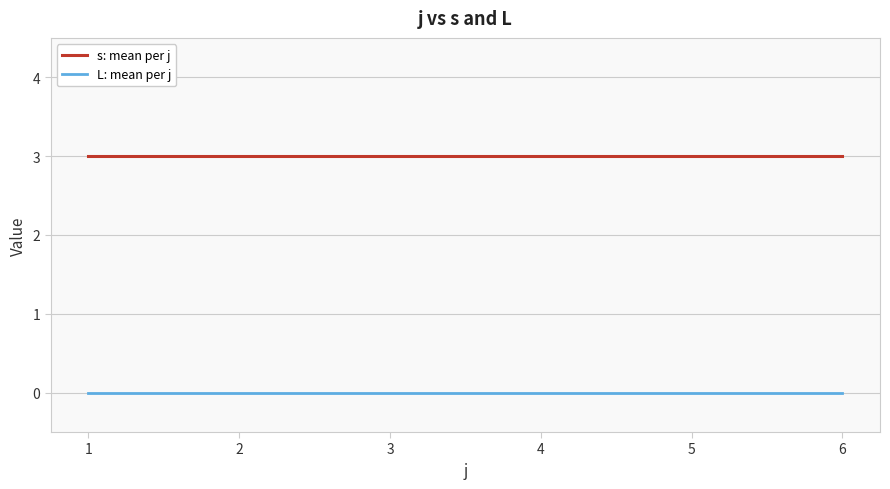

What is the maximum value for s: mean per j?

3